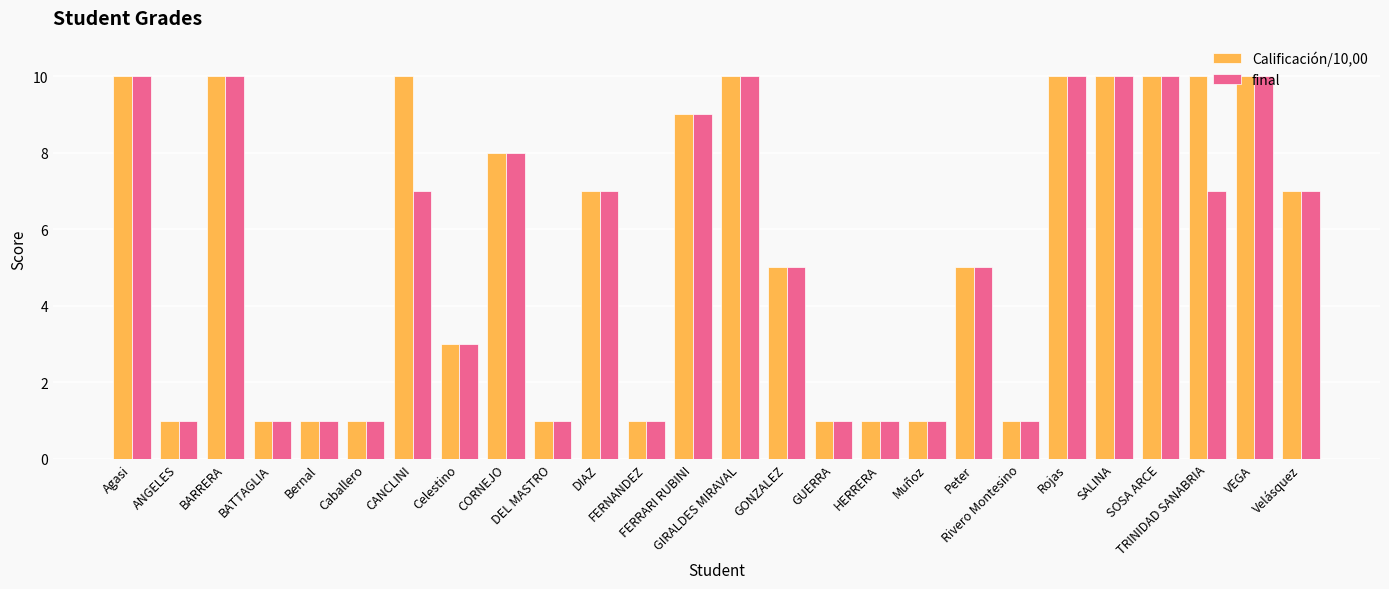

Reading right to left, transcribe all the data shown in this chart.

Calificación/10,00: 7	10	10	10	10	10	1	5	1	1	1	5	10	9	1	7	1	8	3	10	1	1	1	10	1	10
final: 7	10	7	10	10	10	1	5	1	1	1	5	10	9	1	7	1	8	3	7	1	1	1	10	1	10